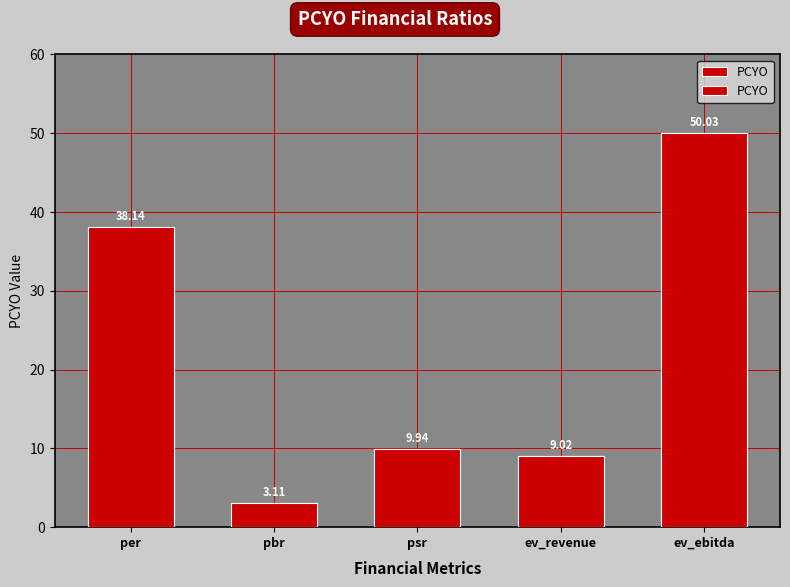

What is the approximate value at pbr?

3.1